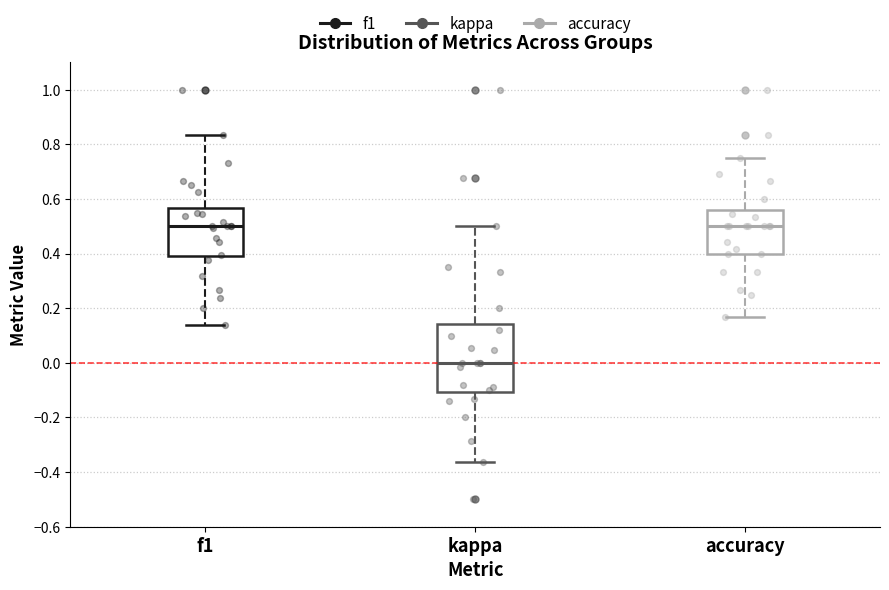

Where does the upper whisker of the box for accuracy end on the y-axis? The values are not printed on the chart, so give them approximately, as read against the axis.

0.76